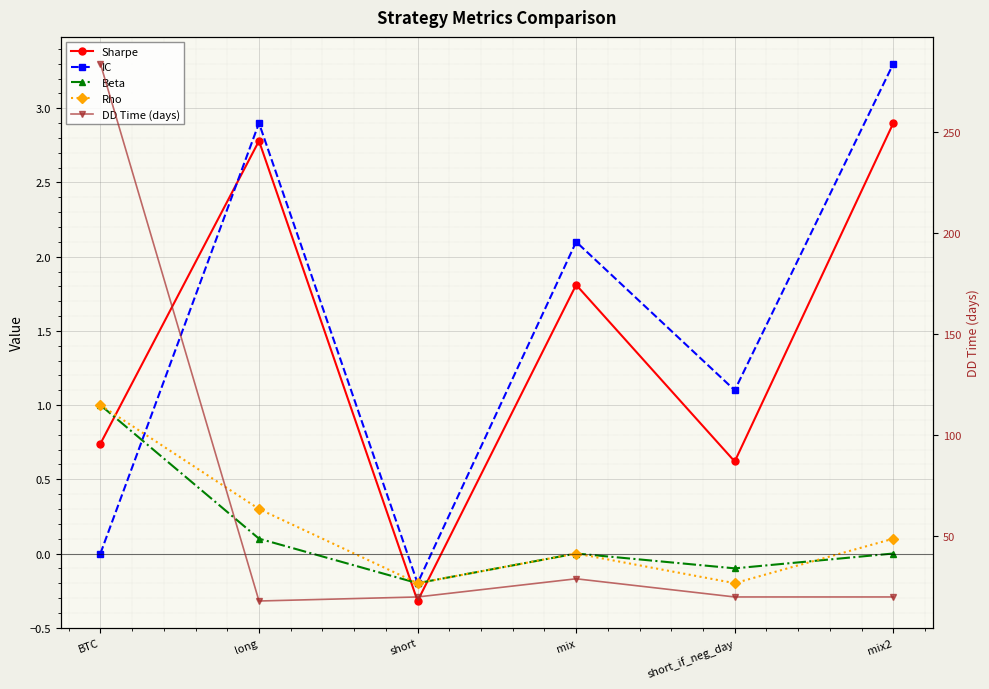

What is the total value across all series at mix?

32.9